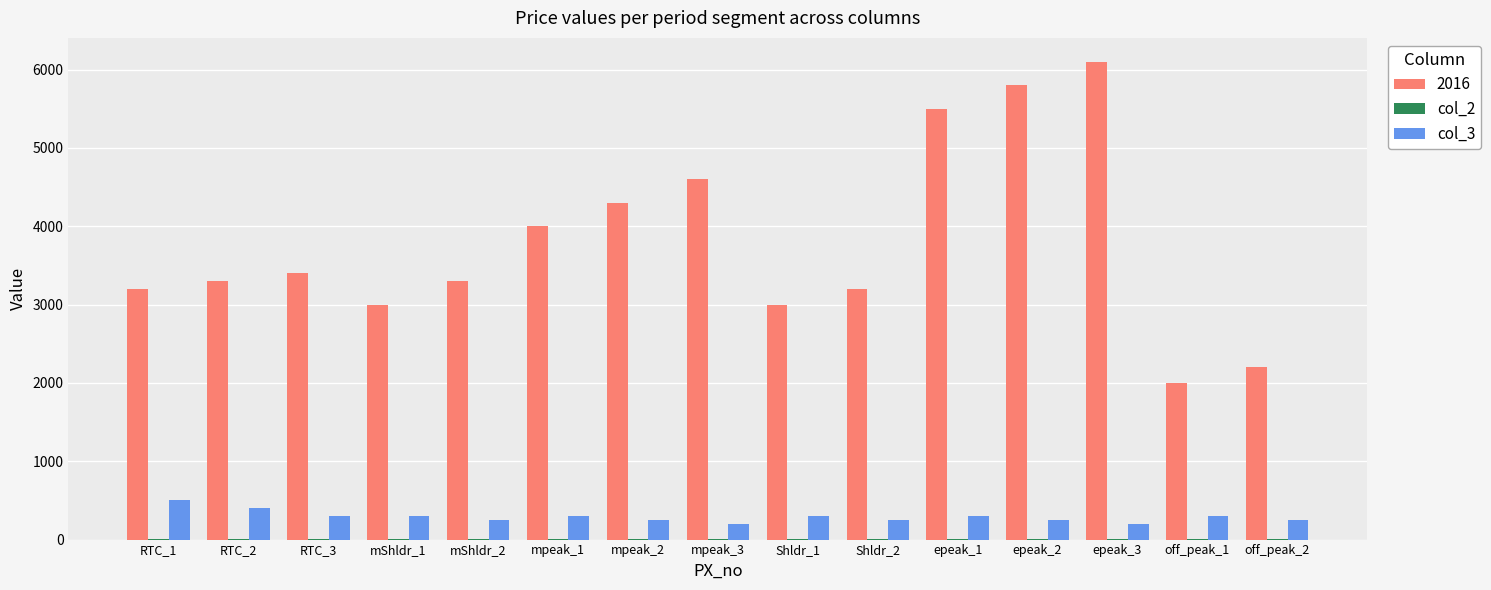

Count the col_3 values in the range 250 to 300.

11